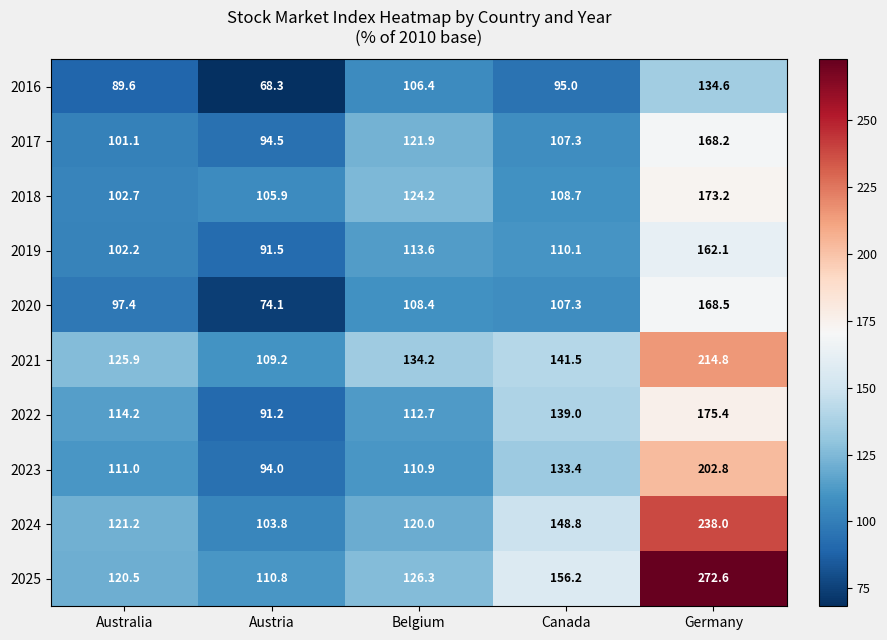

True or false: 2017 has a value of 121.9 at Belgium.

True